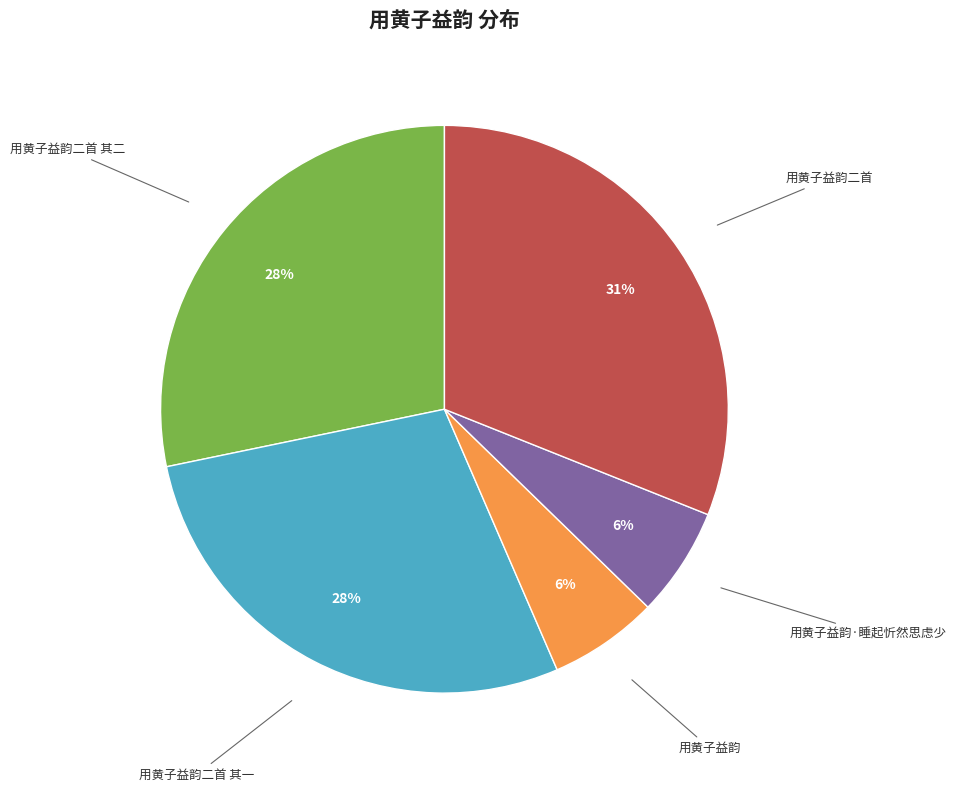

Is there a majority slice in this chart?

No